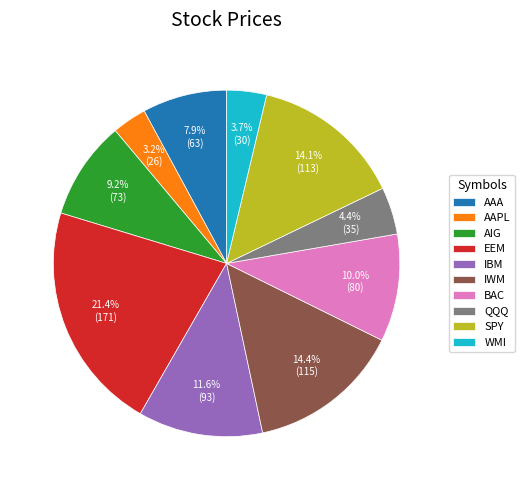

Which has a higher value, BAC or EEM?

EEM